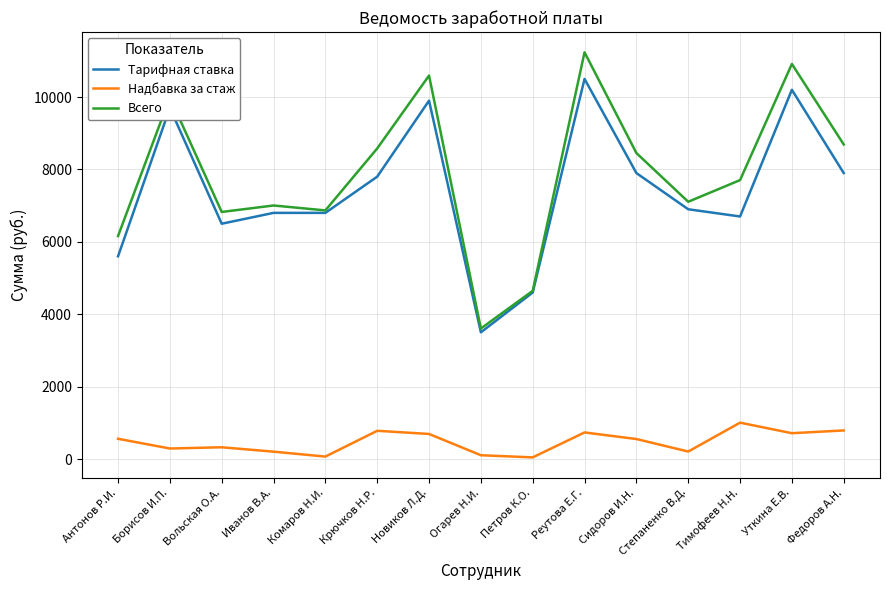

Between Крючков Н.Р. and Огарев Н.И., which series saw the biggest shift?

Всего